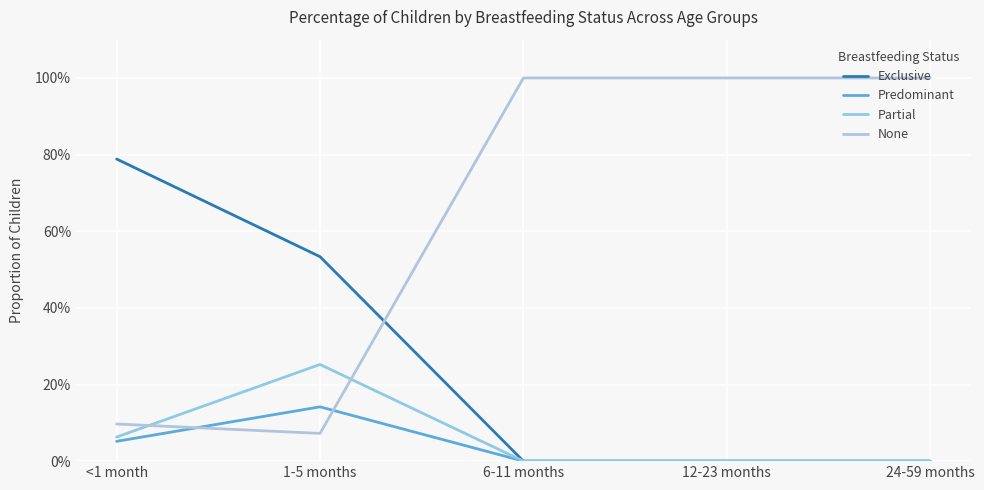

Does the chart display data point markers on the line(s)?

No